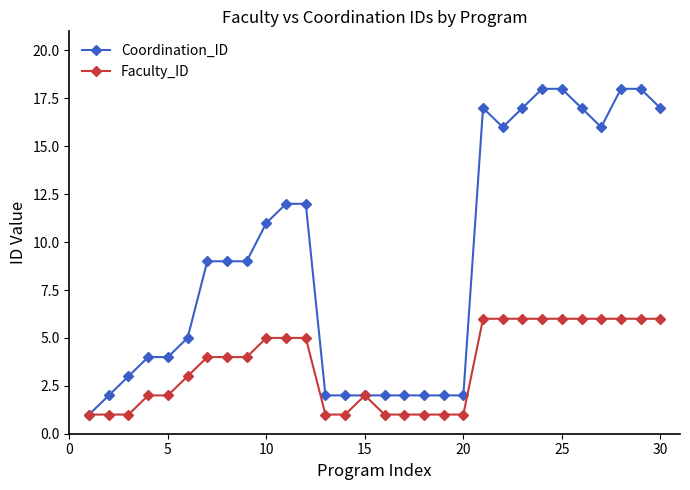

How many lines are shown in the chart?

2